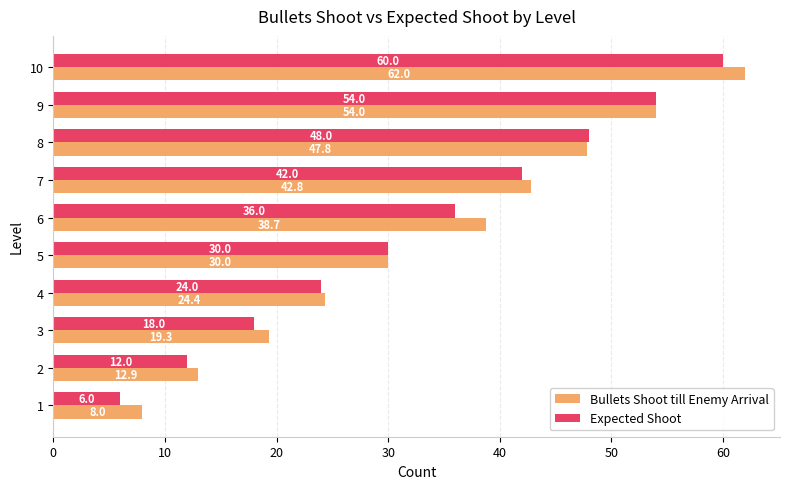

The Bullets Shoot till Enemy Arrival series shows 47.8 at 8. True or false?

True